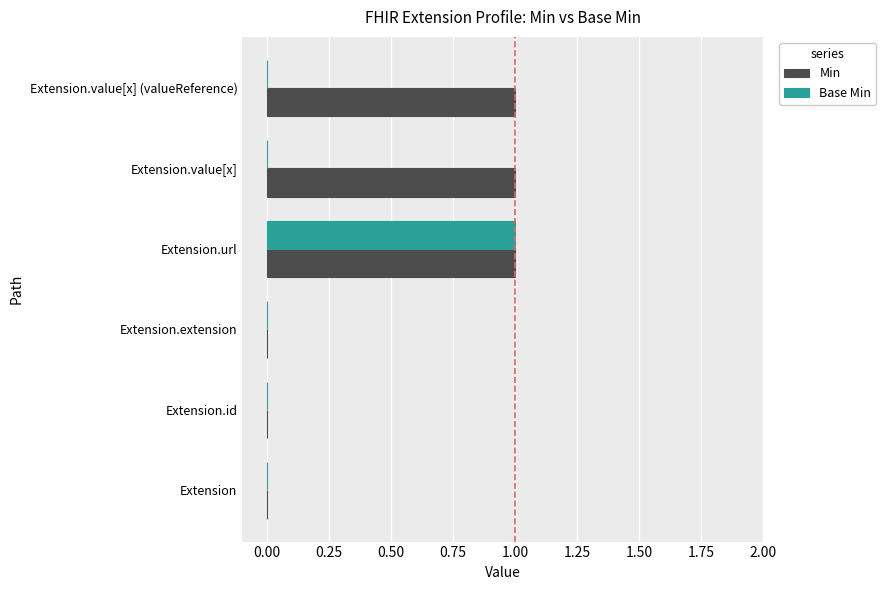

At which category is the sum across all series the highest?

Extension.url